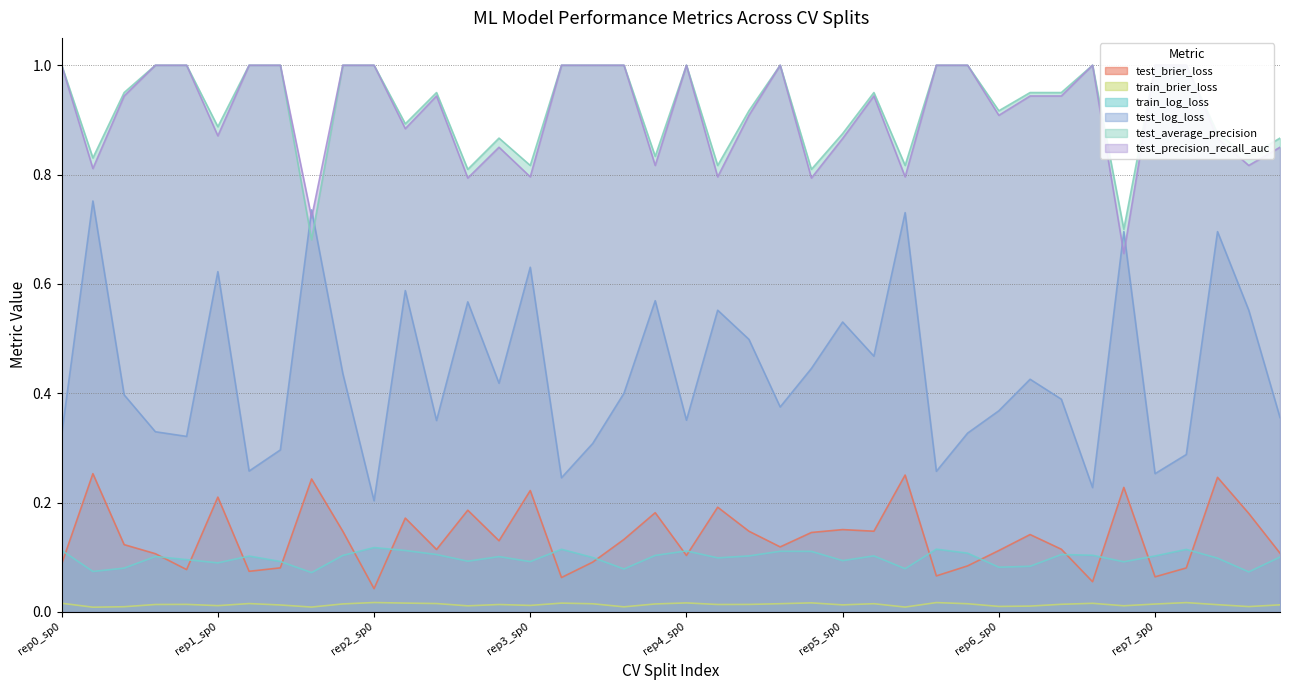

In train_brier_loss, how many points are higher than both neighbors (excluding endpoints)?

11